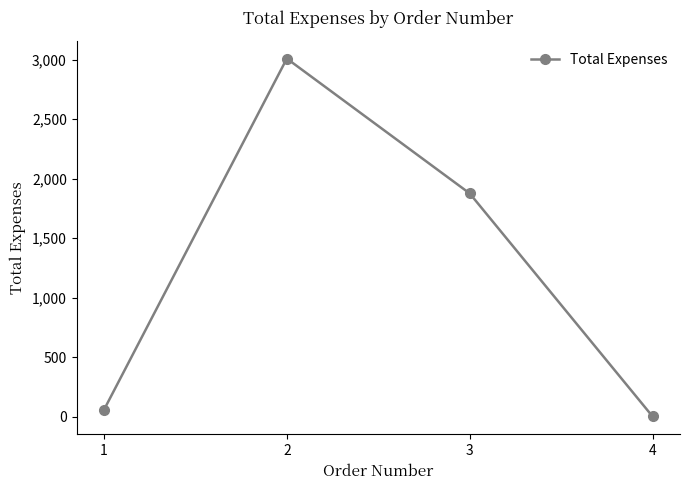

Does the chart have visible grid lines?

No